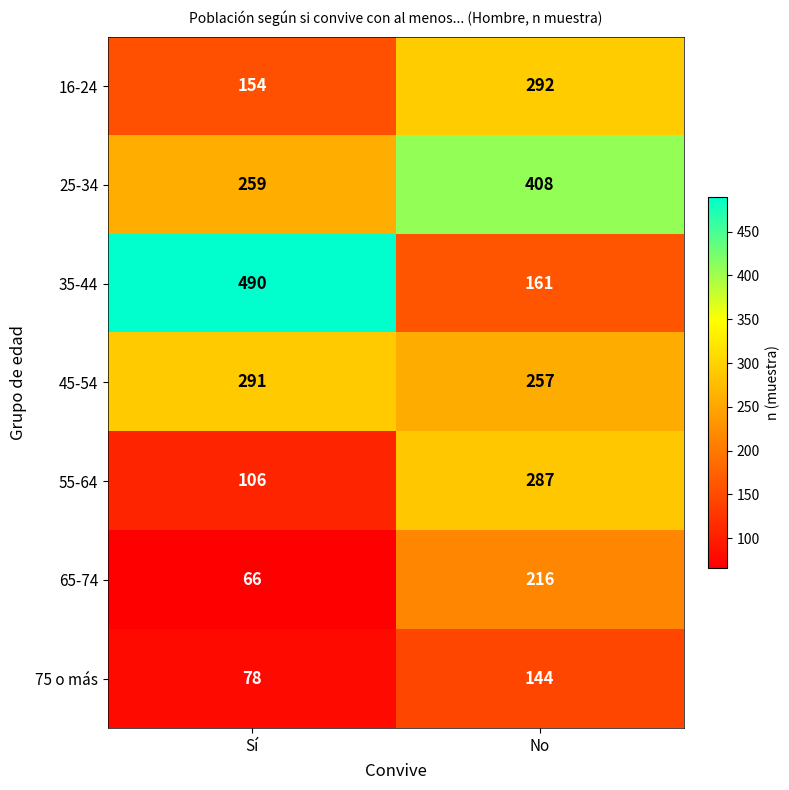

What is the spread (max minus min) of values at No?

264